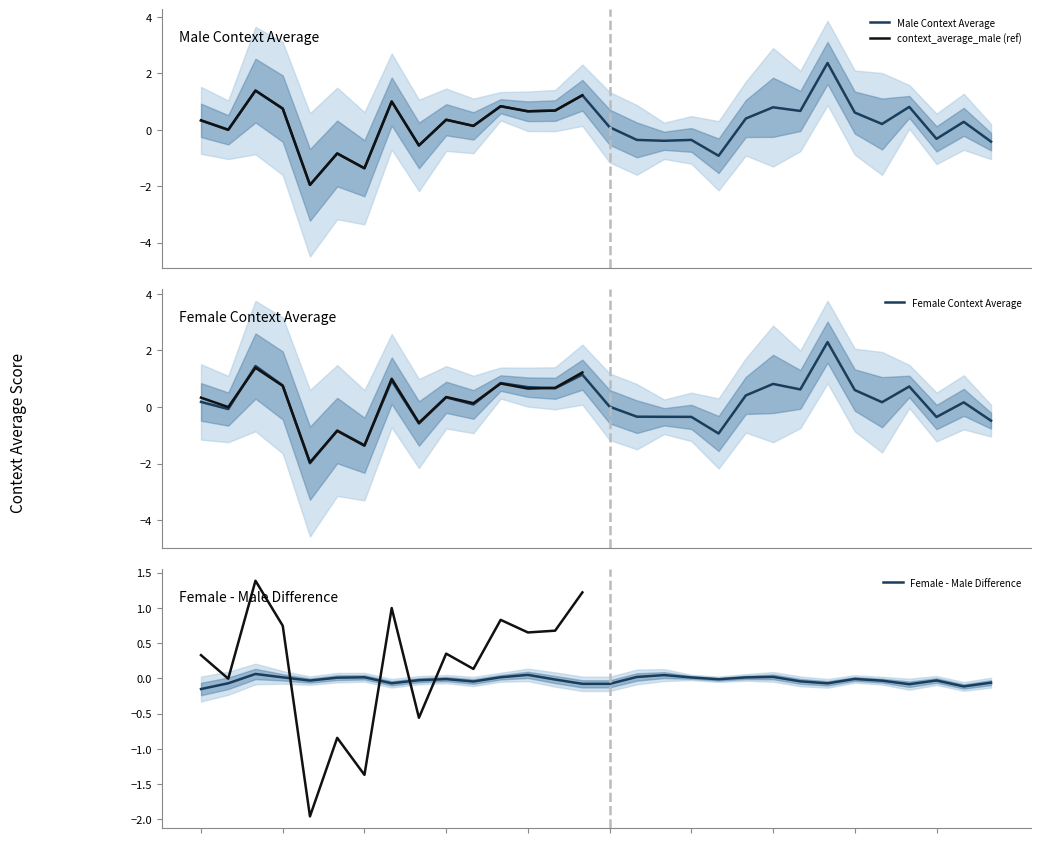

Which series has the largest range (max minus min)?

context_average_male